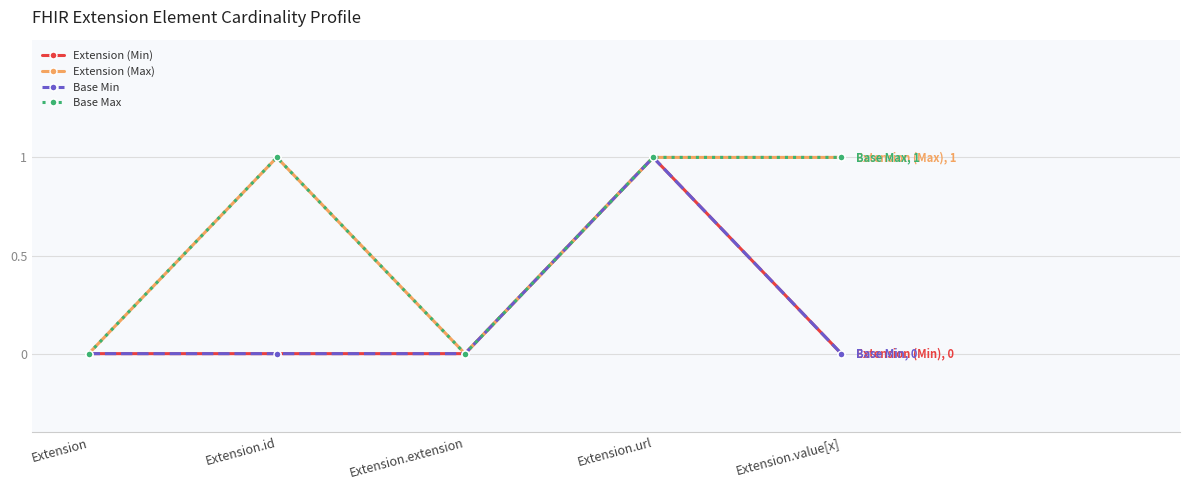

Does the chart have visible grid lines?

Yes